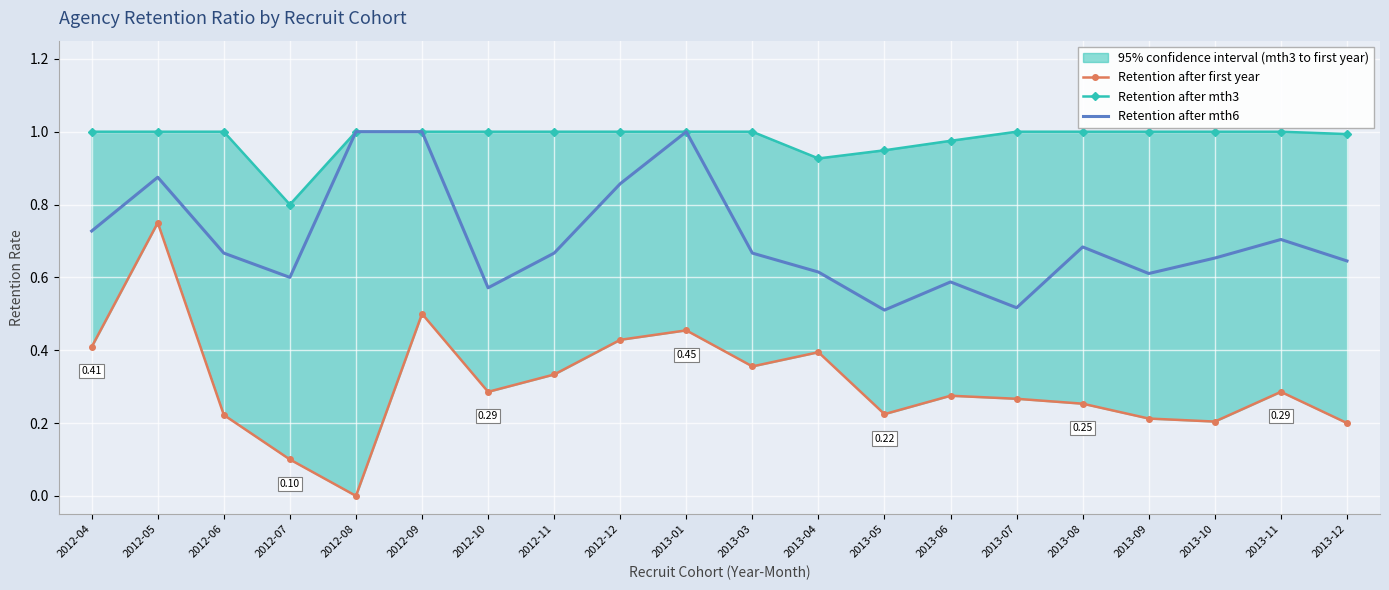

List the series in order of their overall mean, lowest first.

Retention after first year, Retention after mth6, Retention after mth3